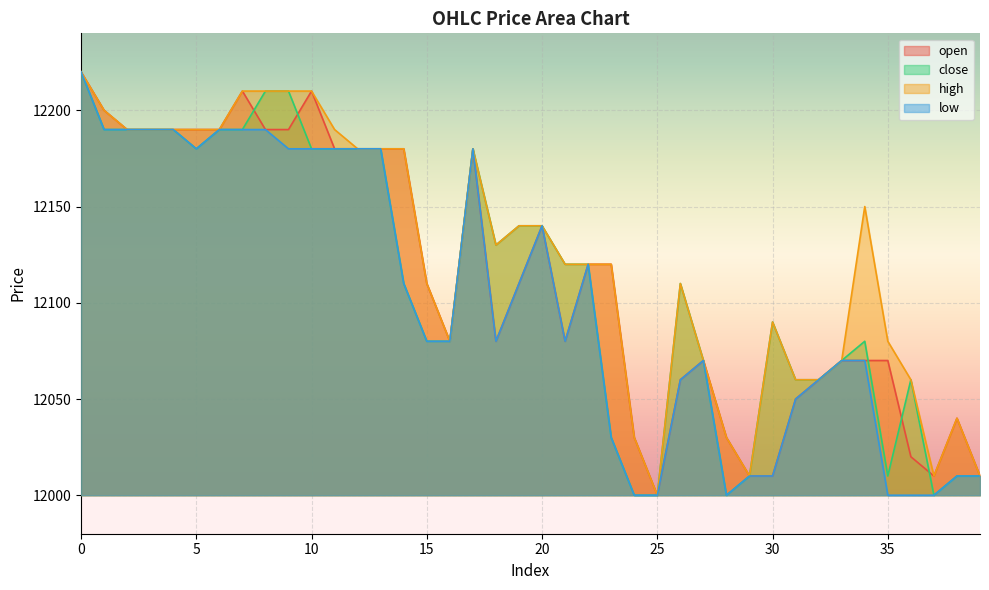

Which series has the widest spread of values?

open